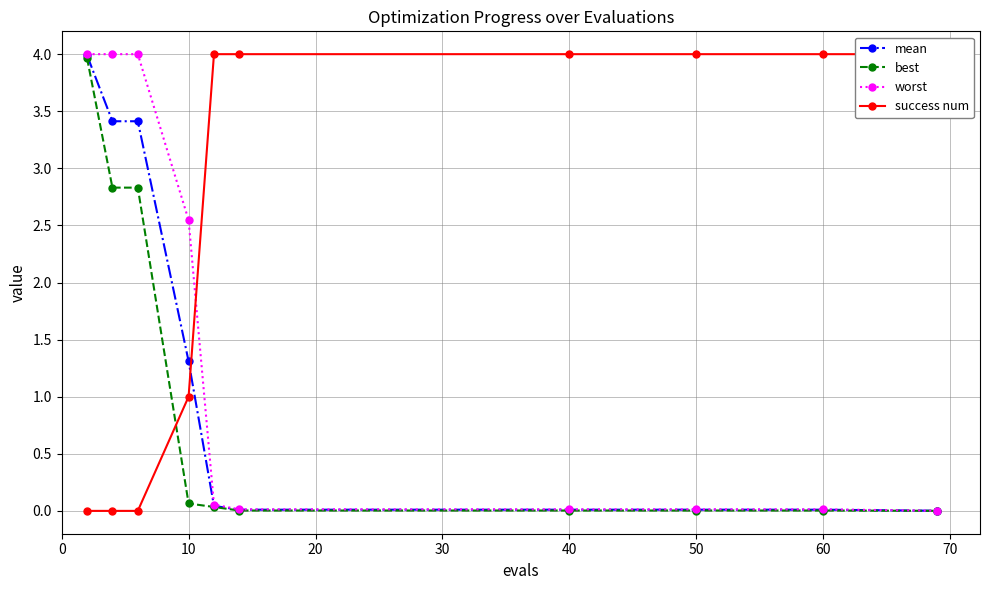

The value of mean at 50 is 0.0. True or false?

True